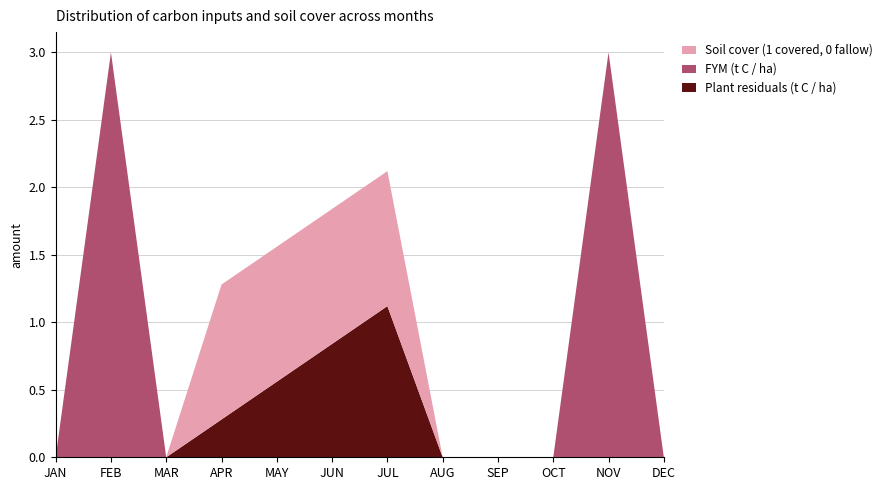

Reading right to left, extract all data points from this chart.

Plant residuals (t C / ha): DEC=0.0	NOV=0.0	OCT=0.0	SEP=0.0	AUG=0.0	JUL=1.1	JUN=0.8	MAY=0.6	APR=0.3	MAR=0.0	FEB=0.0	JAN=0.0
FYM (t C / ha): DEC=0.0	NOV=3.0	OCT=0.0	SEP=0.0	AUG=0.0	JUL=0.0	JUN=0.0	MAY=0.0	APR=0.0	MAR=0.0	FEB=3.0	JAN=0.0
Soil cover (1 covered, 0 fallow): DEC=0.0	NOV=0.0	OCT=0.0	SEP=0.0	AUG=0.0	JUL=1.0	JUN=1.0	MAY=1.0	APR=1.0	MAR=0.0	FEB=0.0	JAN=0.0